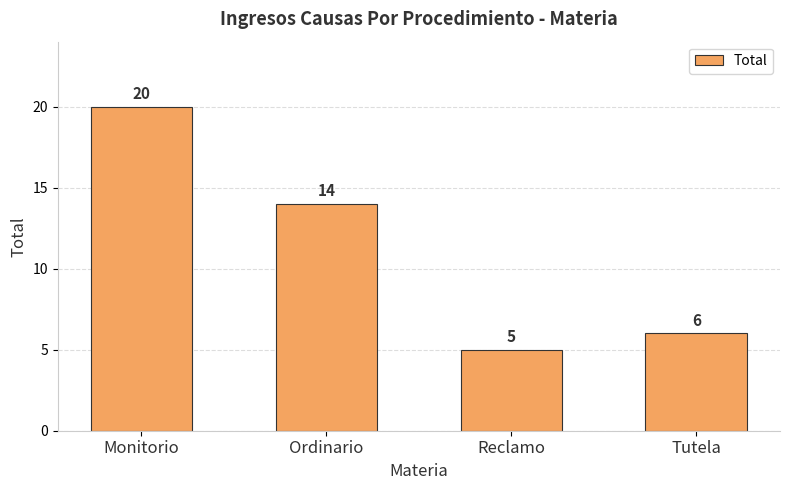

Reading left to right, transcribe all the data shown in this chart.

20	14	5	6